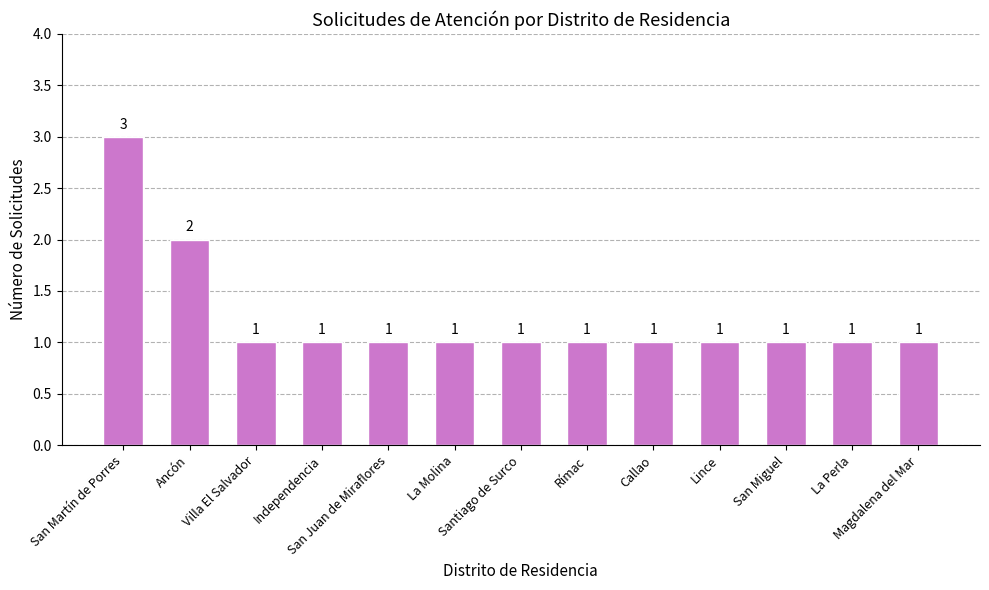

What is the sum of the values at Rímac and Santiago de Surco?

2